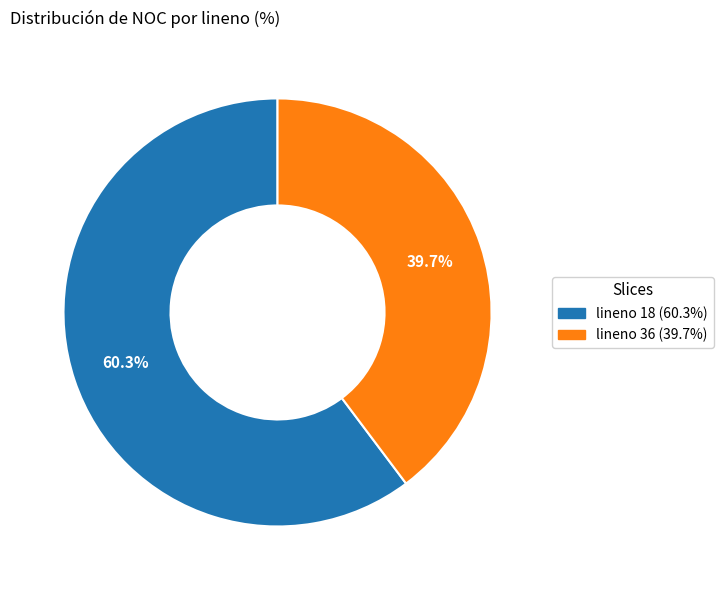

Is lineno 36 (39.7%) the majority of the pie?

No